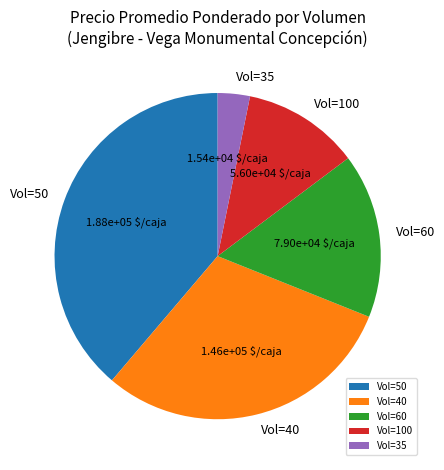

Which has a higher value, Vol=40 or Vol=50?

Vol=50